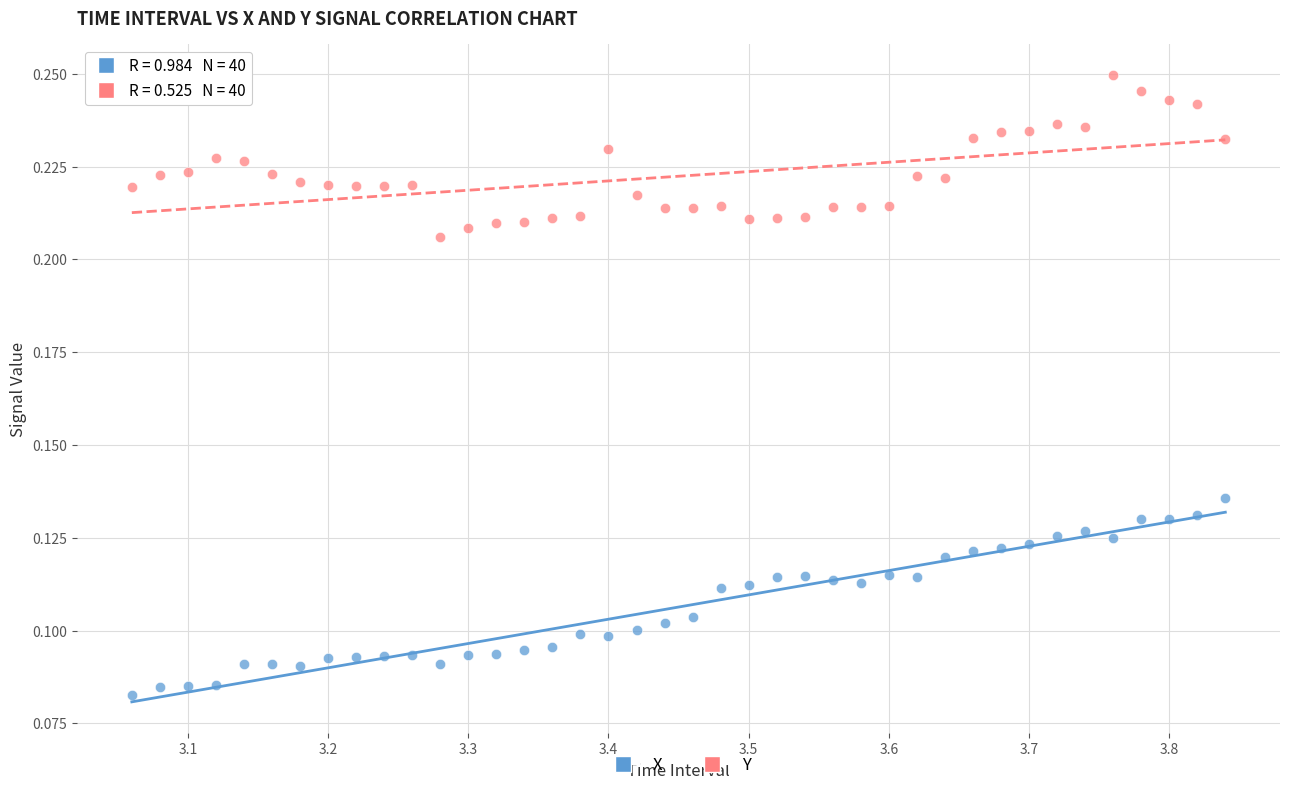

What is the X range (max minus min) for the scatter plot?

0.8